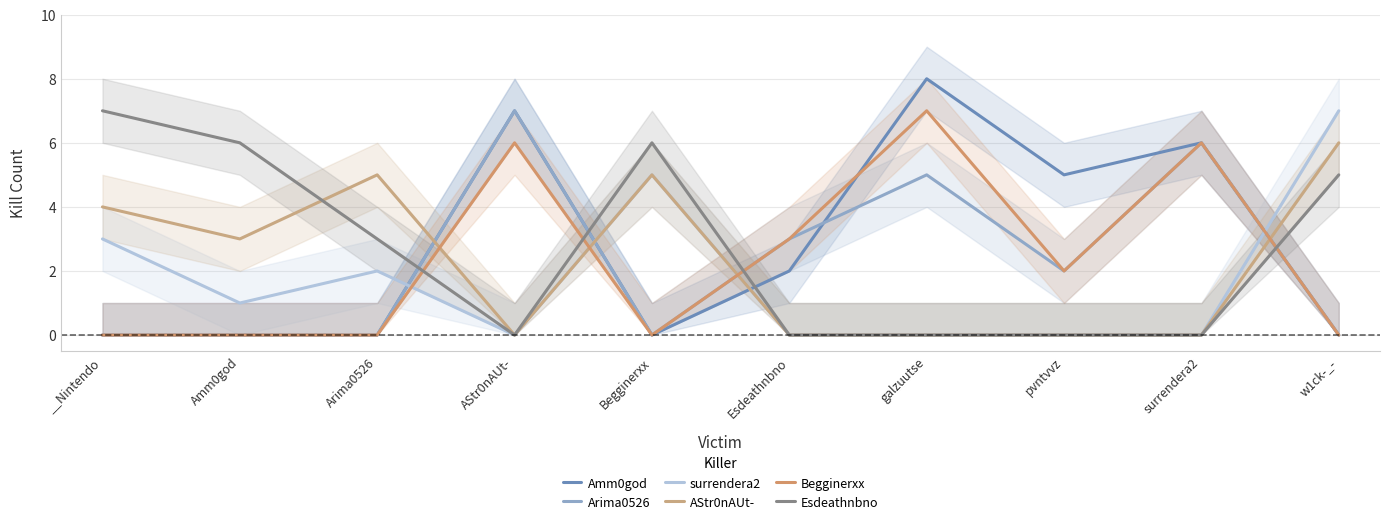

Rank the series by their maximum value, from highest to lowest.

Amm0god, Arima0526, surrendera2, Begginerxx, Esdeathnbno, AStr0nAUt-